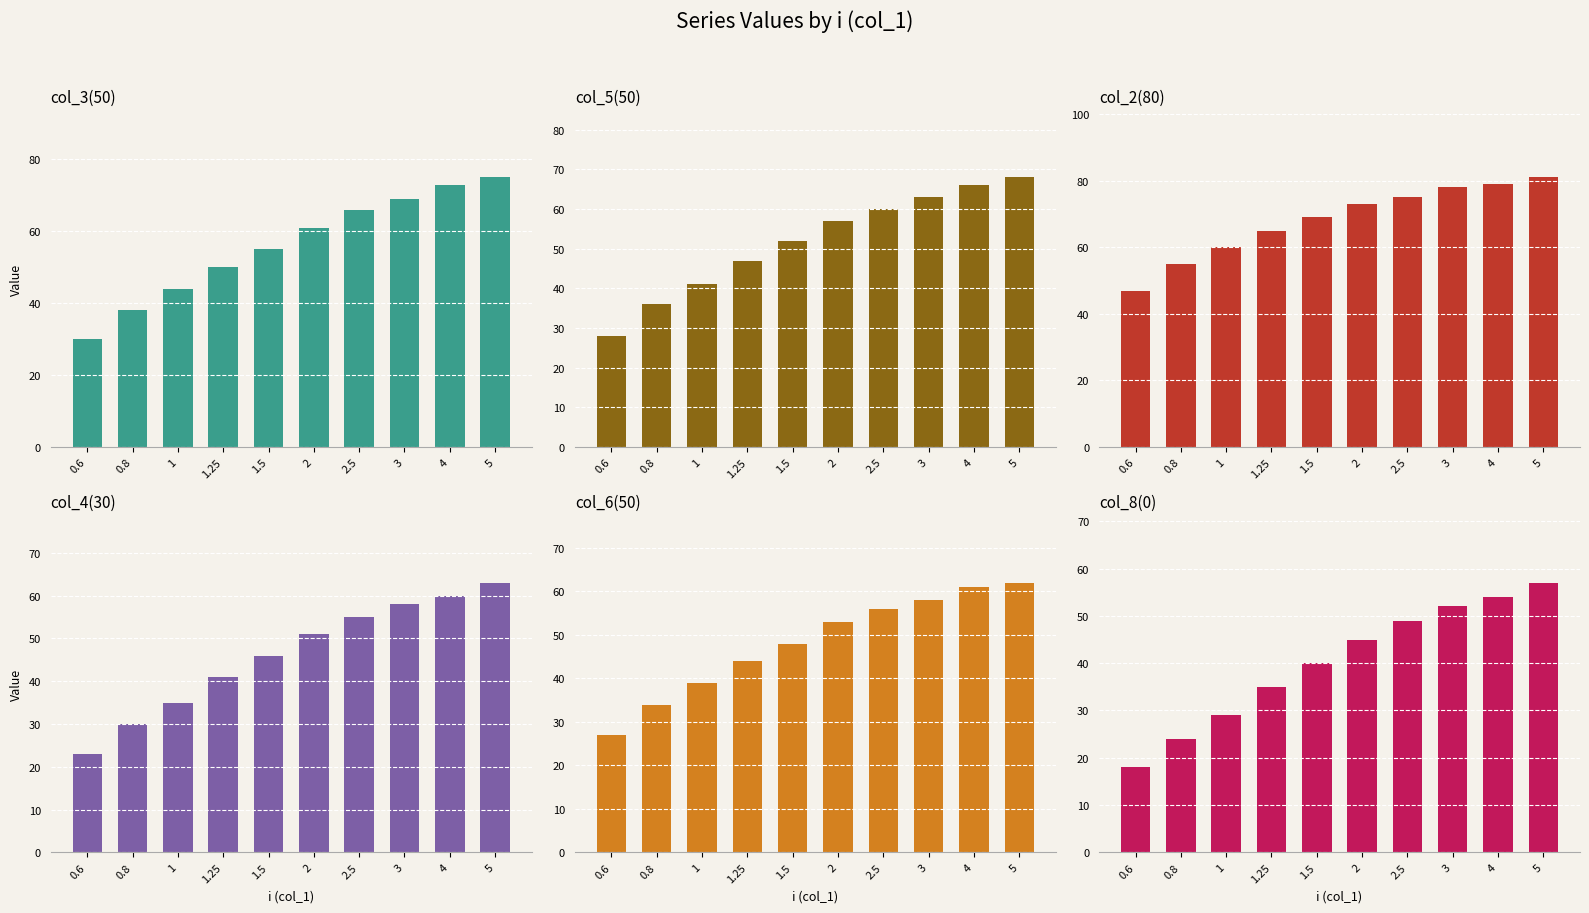

What is the minimum value for col_5(50)?

28